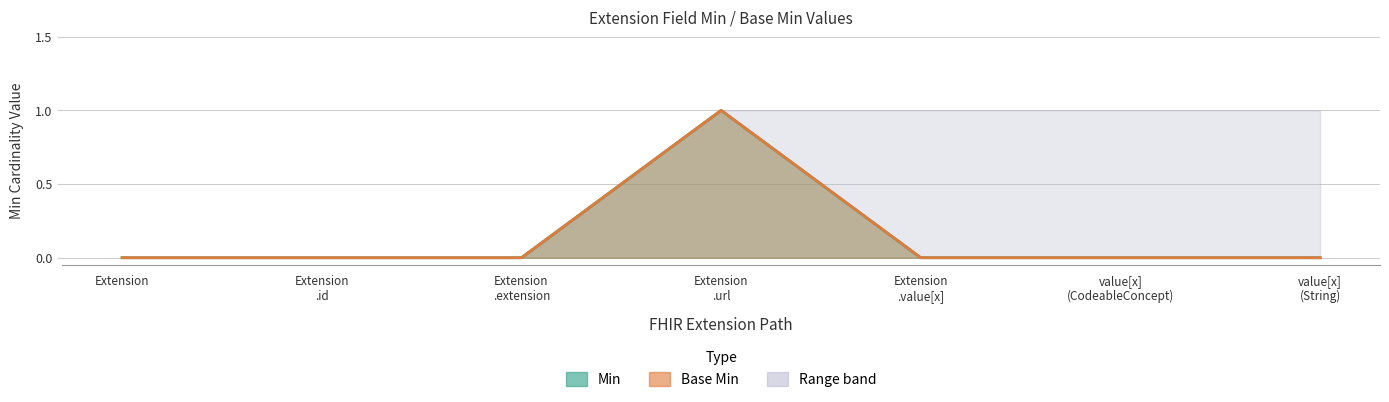

True or false: Base Min and Min intersect in this chart.

False